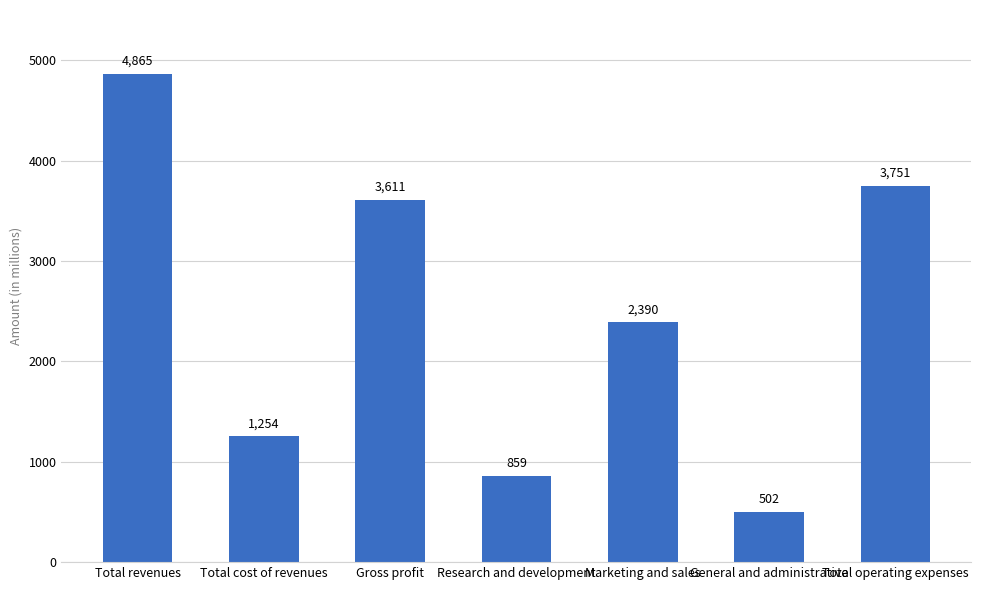

What is the label of the 4th bar from the right?

Research and development